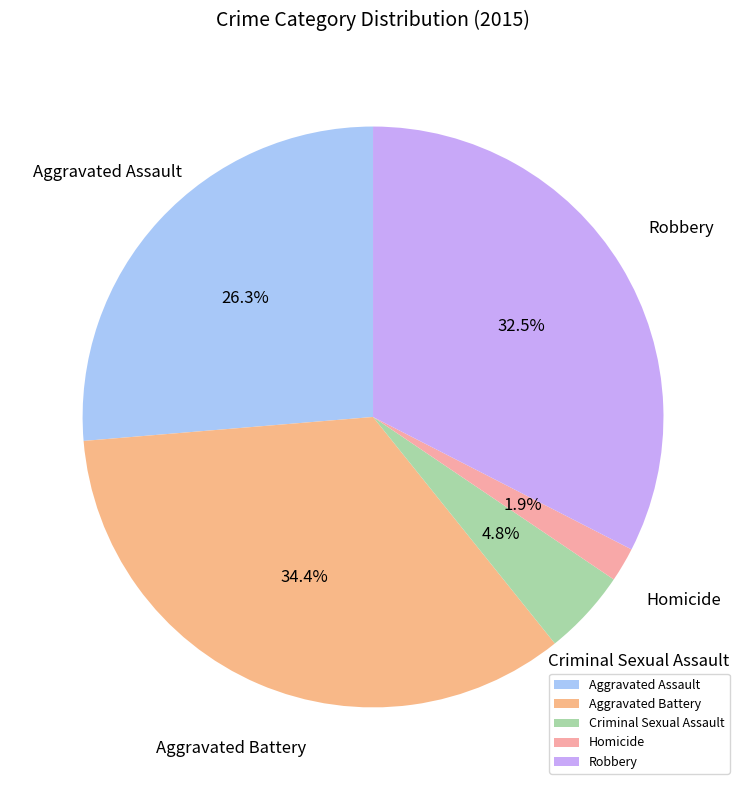

Is it true that Aggravated Assault is 26% of the pie?

True